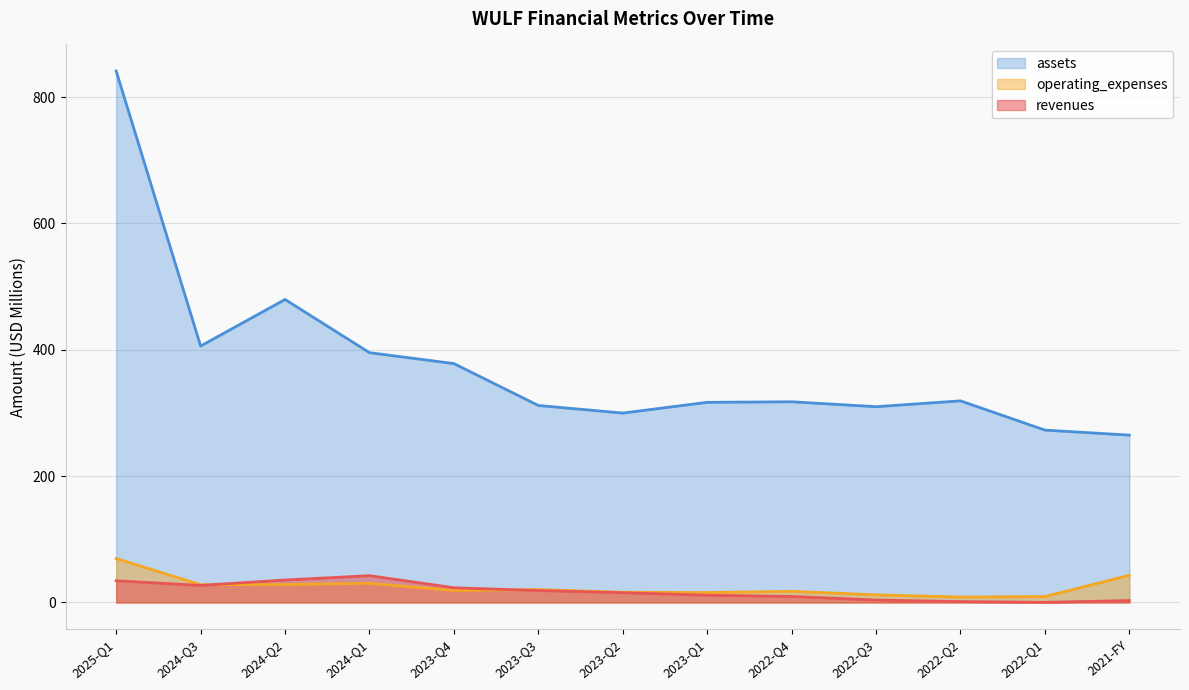

True or false: revenues has more than 0 interior local peaks.

True